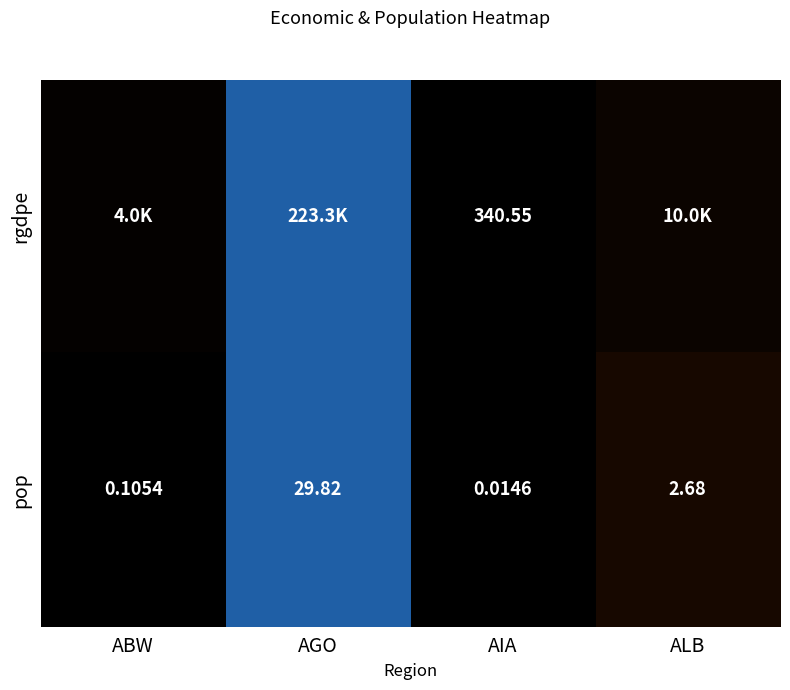

Where is pop nearest to the value 14?

ALB